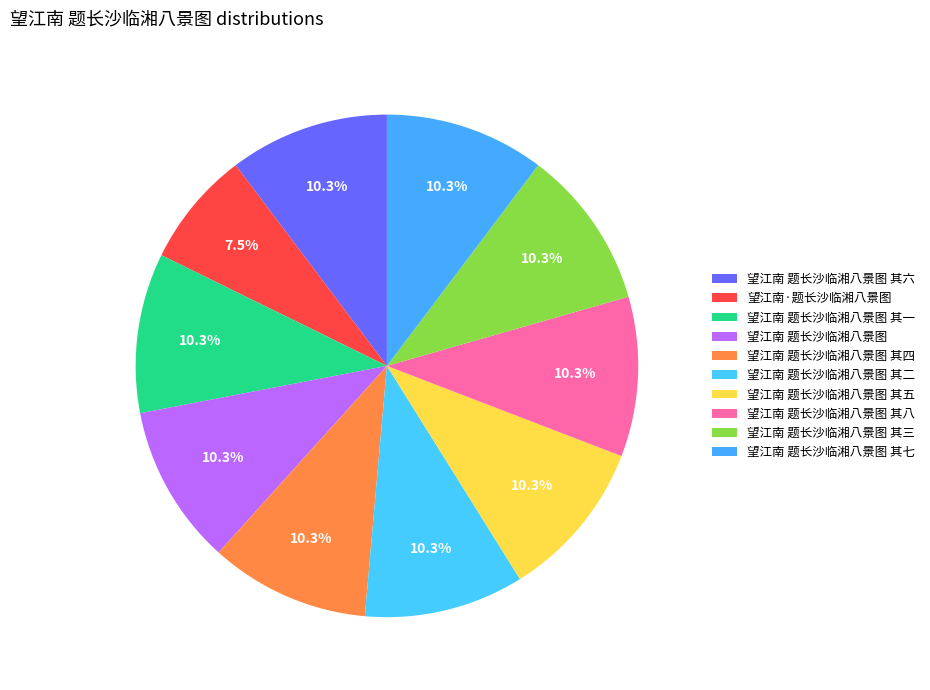

How many segments does this pie chart have?

10